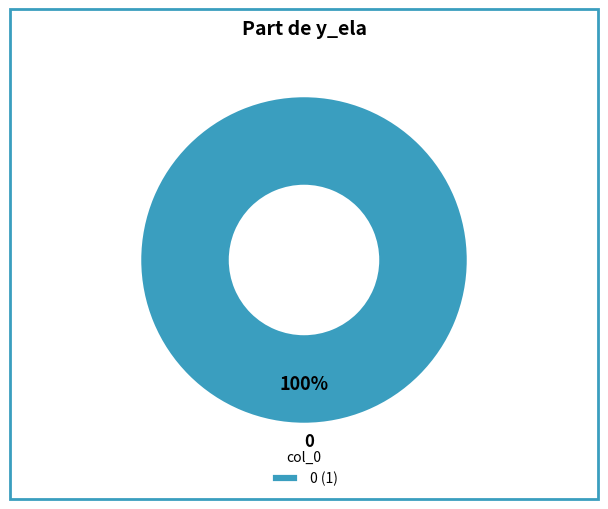

How many slices are in this pie chart?

1